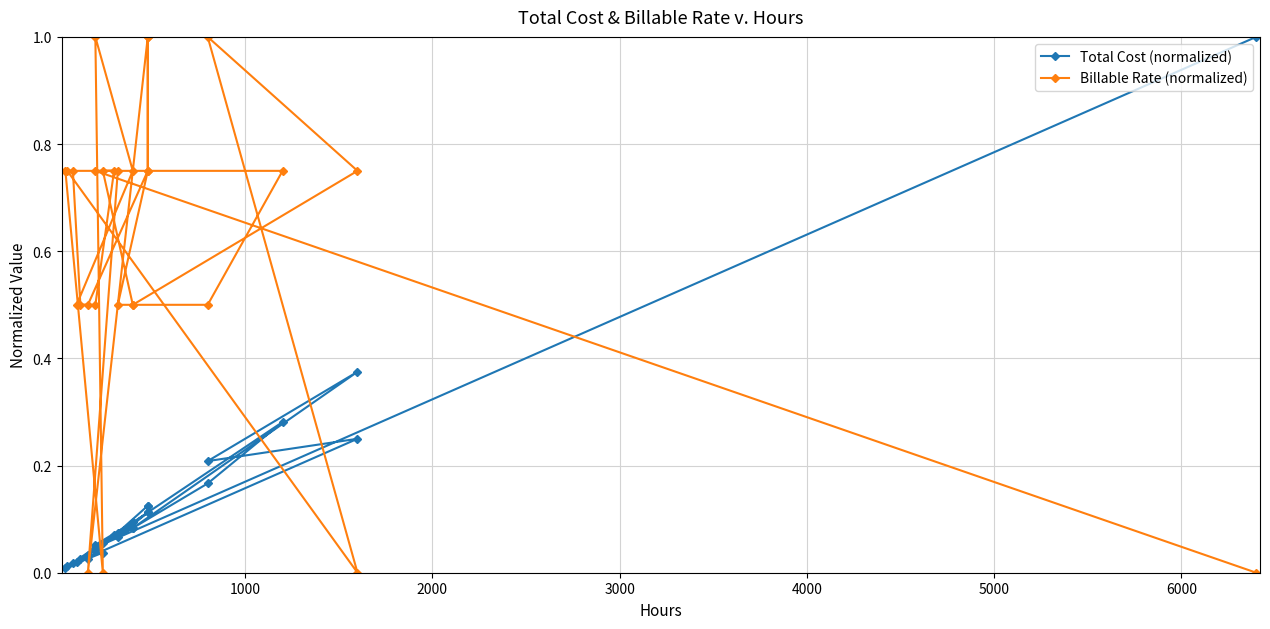

What is the difference between the maximum and minimum values in the Billable Rate (normalized) series?

1.0